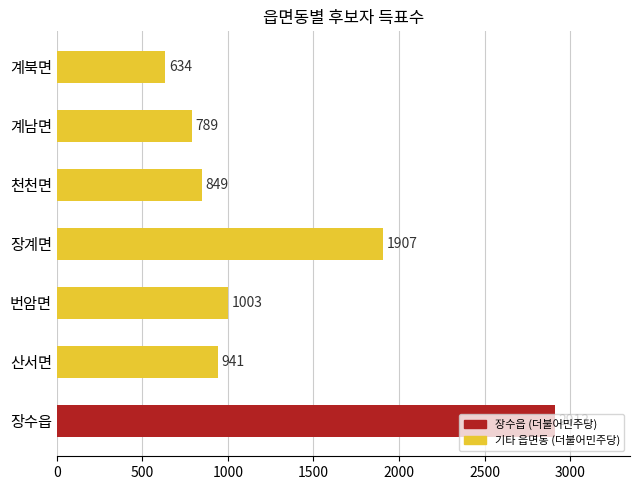

Rank the categories by value from highest to lowest.

장수읍, 장계면, 번암면, 산서면, 천천면, 계남면, 계북면